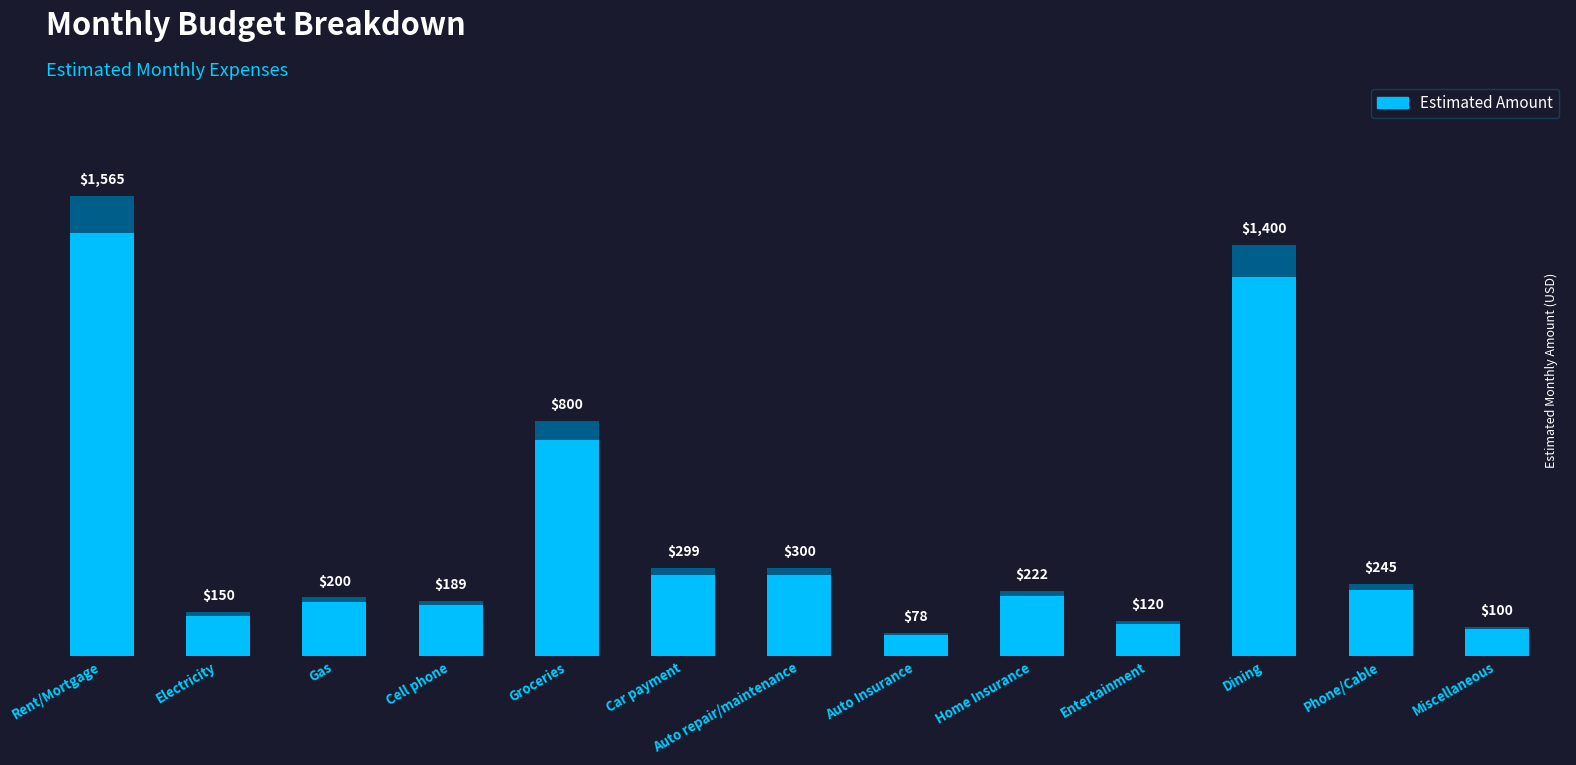

True or false: the data shows 222 at Home Insurance.

True